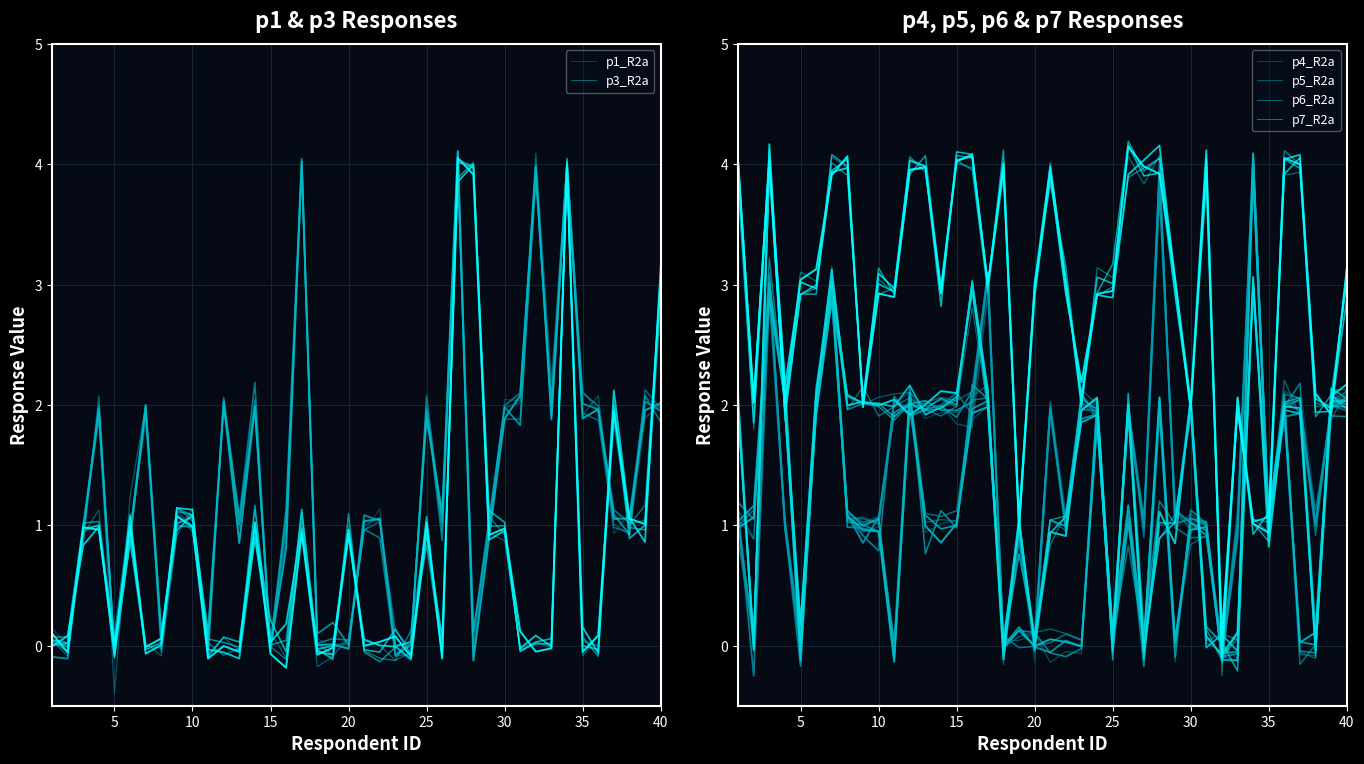

Count the number of data series in this chart.

6